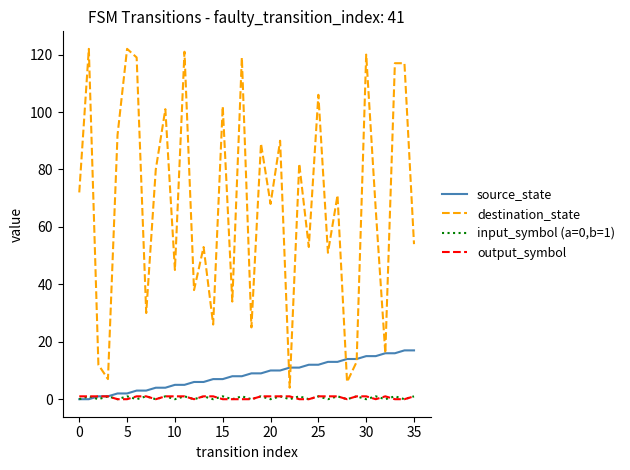

Which series has the largest range (max minus min)?

destination_state